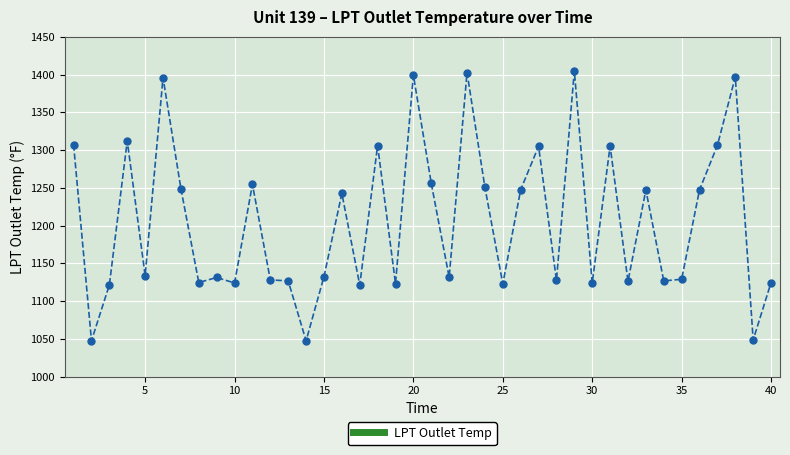

True or false: the data has more than 2 interior local peaks.

True